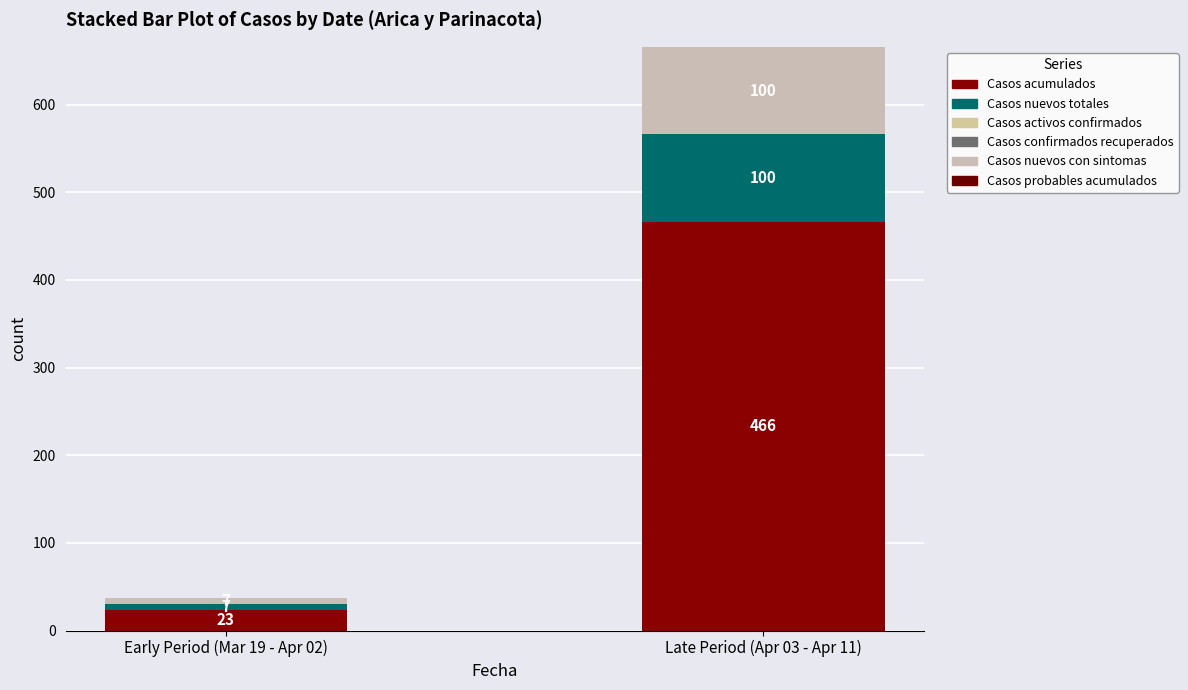

Count the number of categories in the chart.

2